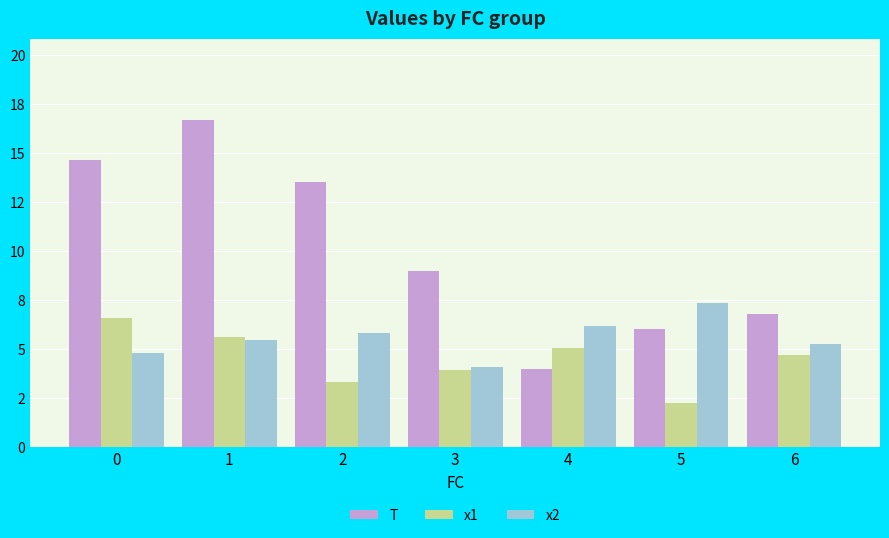

What is the difference between the T values at 5 and 1?

10.7